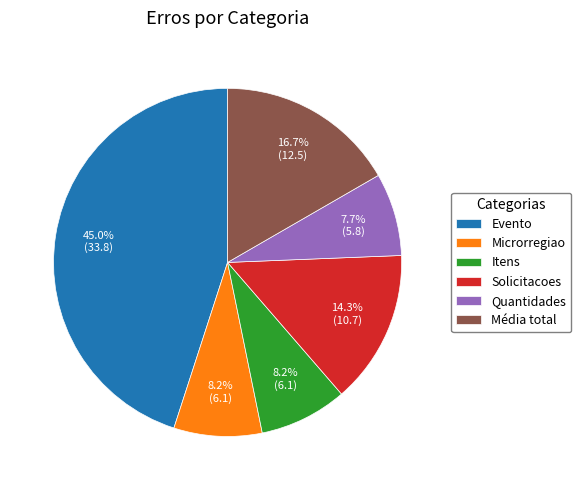

Does Itens account for over 50% of the chart?

No